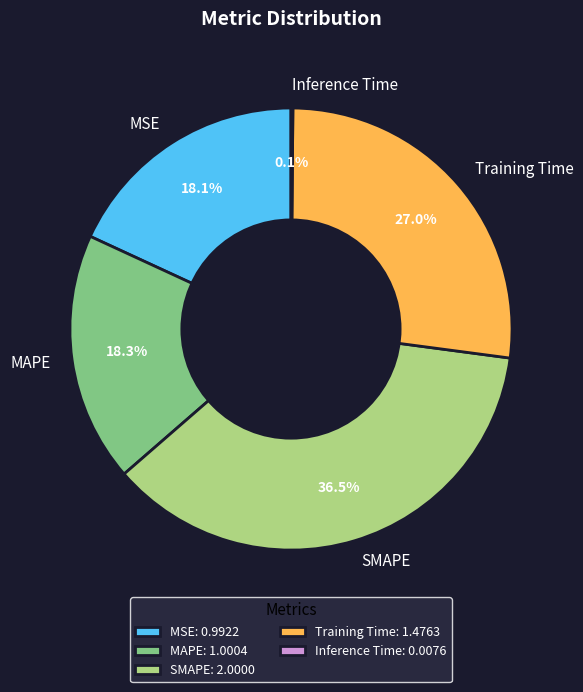

Is SMAPE the majority of the pie?

No